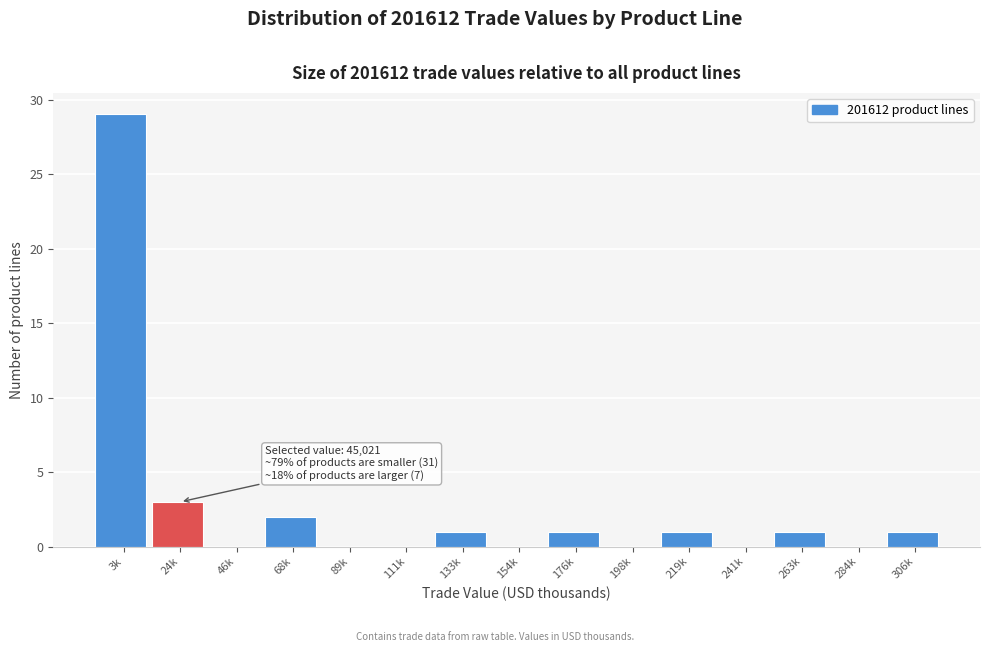

The value at 24k is 3. True or false?

True